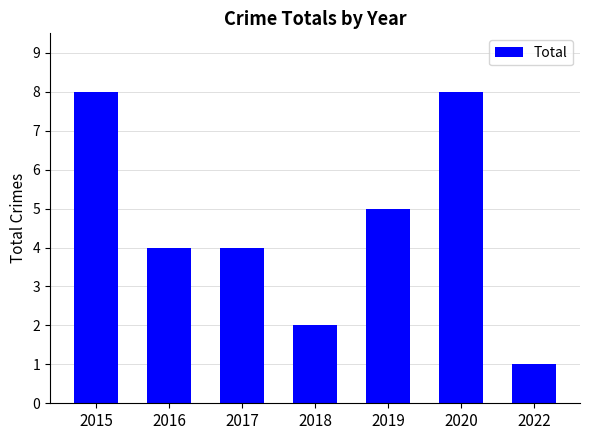

Between 2016 and 2015, which is larger?

2015